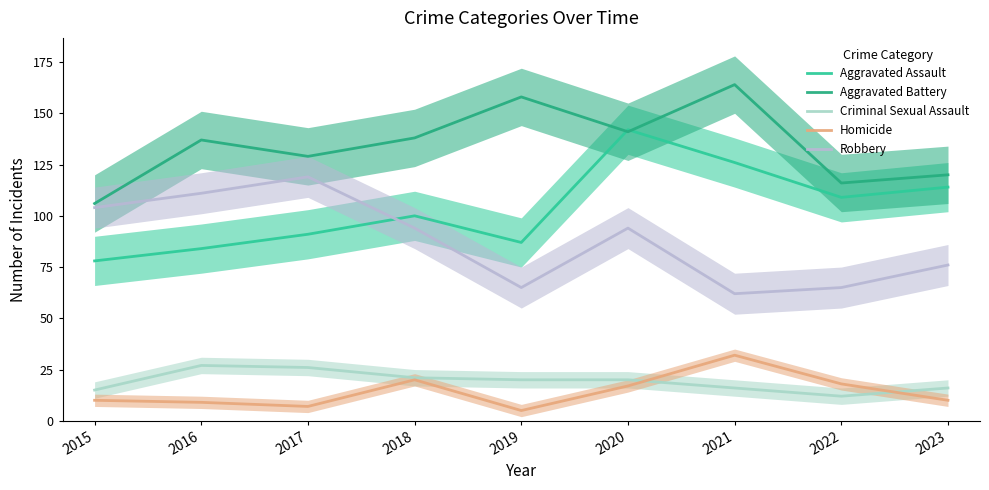

Where is the first local minimum for Criminal Sexual Assault?

2022